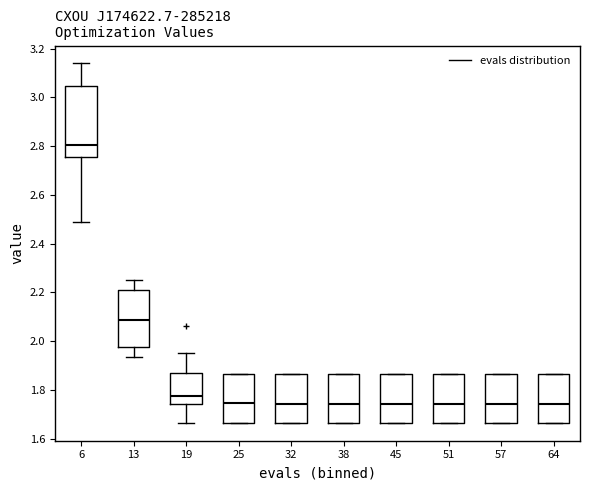

Which box is the tallest, from its lower edge to its upper edge?

6